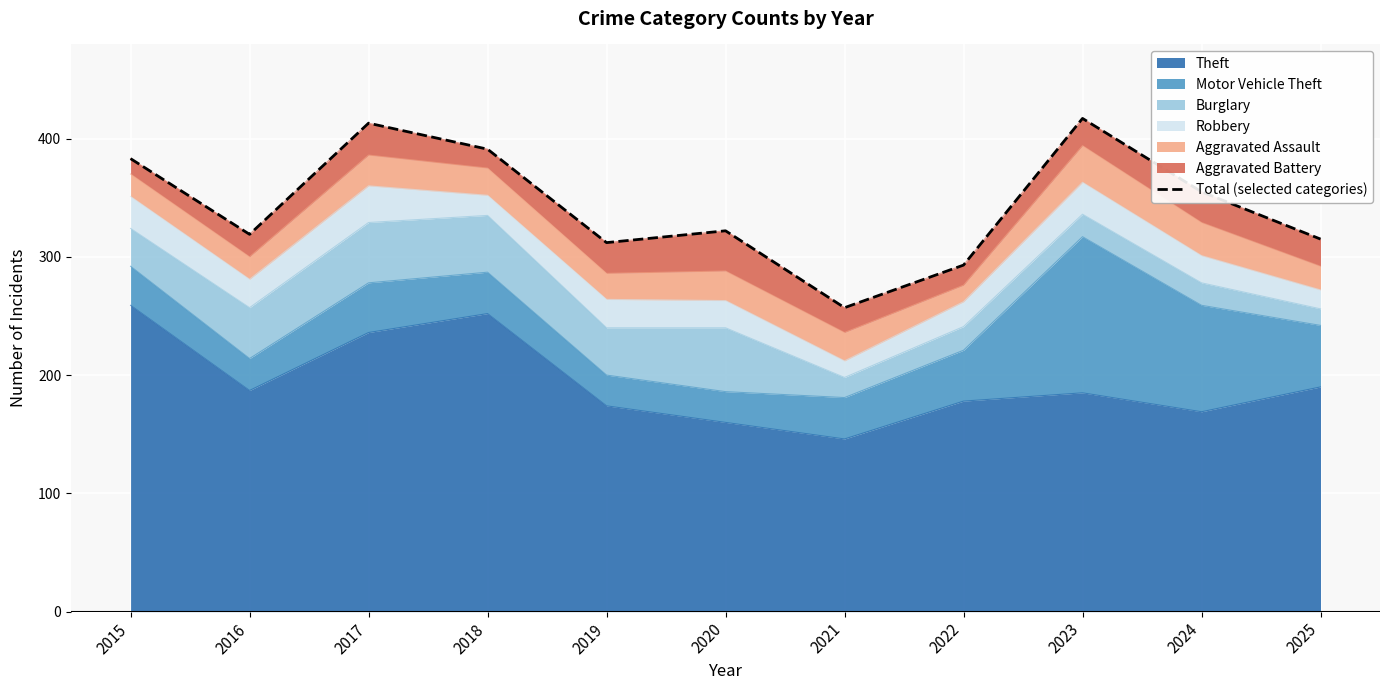

How many categories are shown in the chart?

11